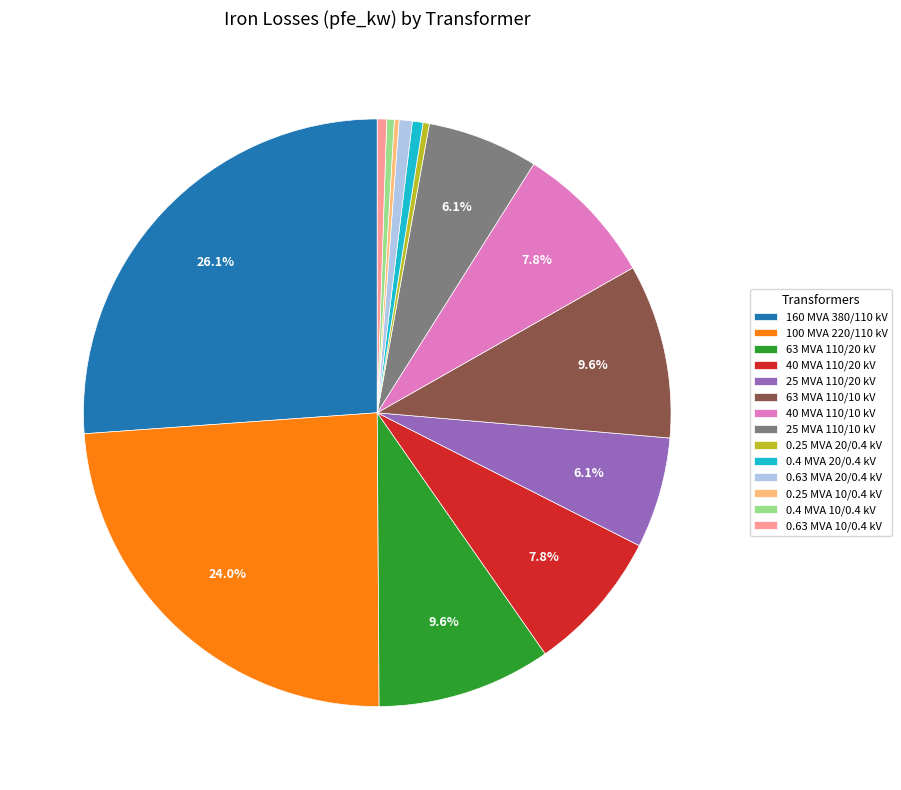

Does any single category account for the majority?

No